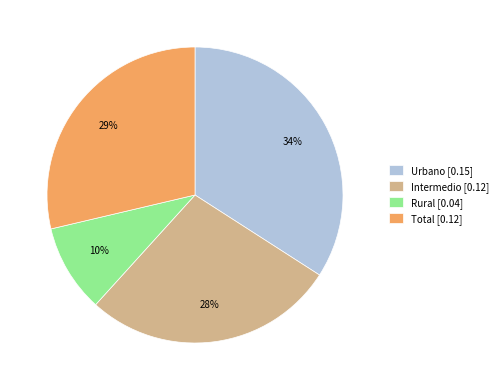

Do Intermedio [0.12] and Rural [0.04] together represent more than half of the pie?

No